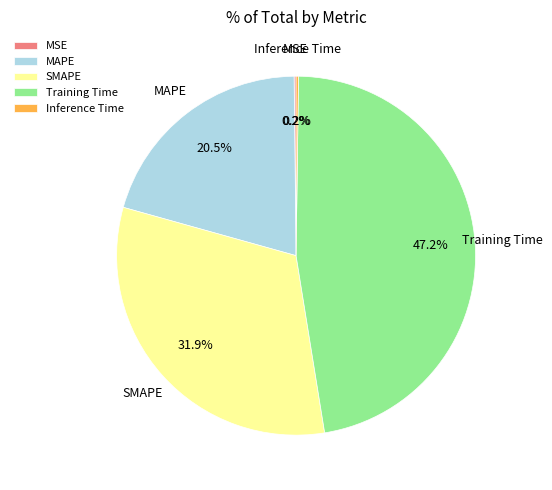

Which slice is the largest?

Training Time